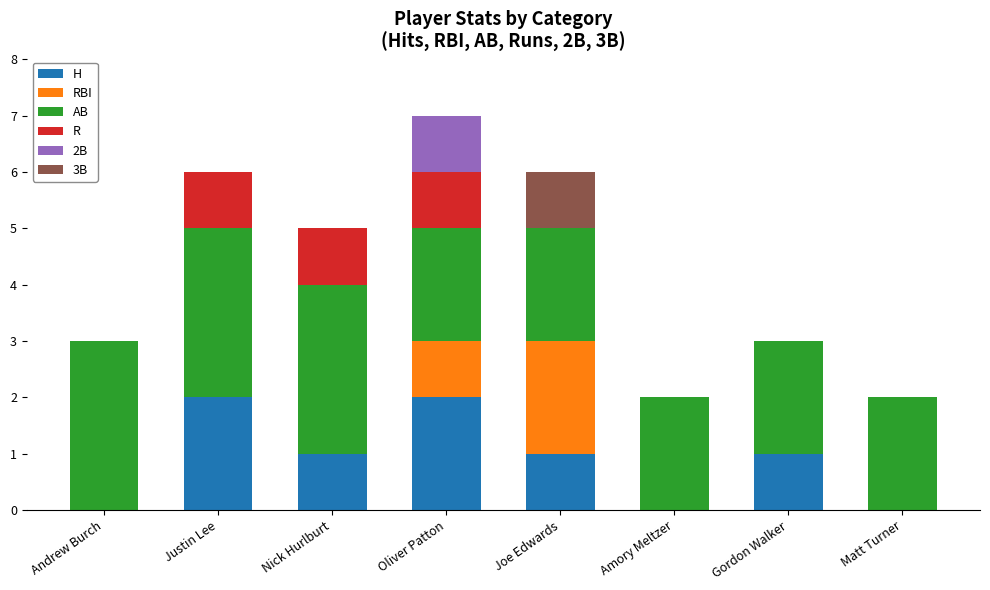

How many categories are shown in the chart?

8